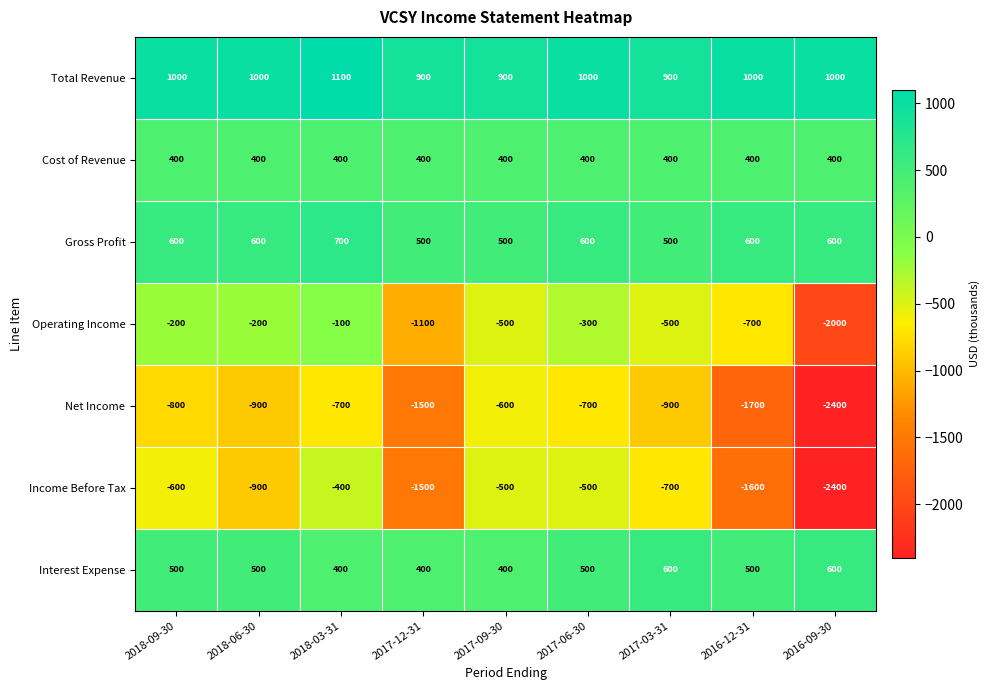

How many distinct data groups are displayed?

7